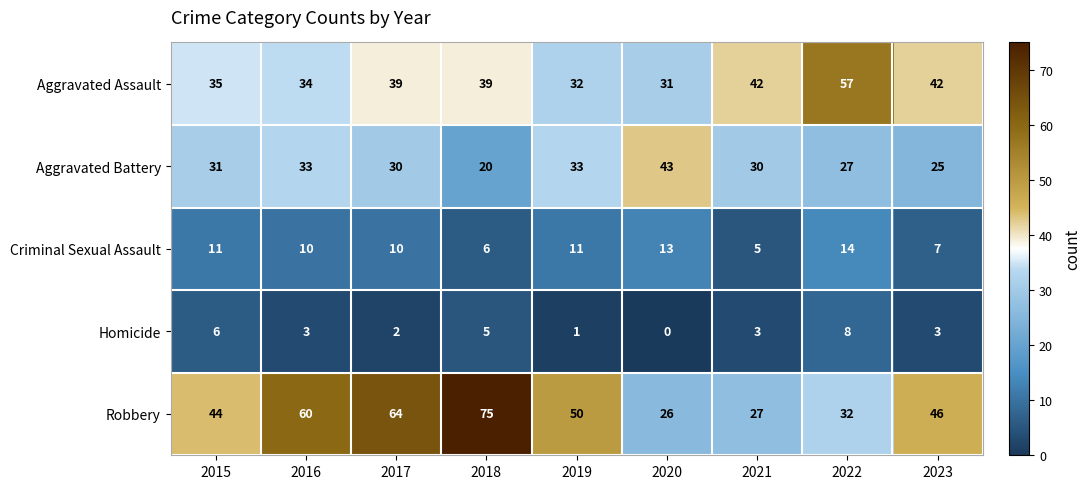

Count the number of categories in the chart.

9